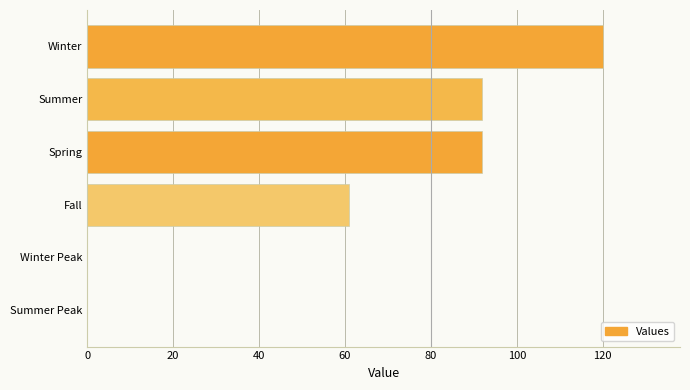

What is the sum of all values?

365